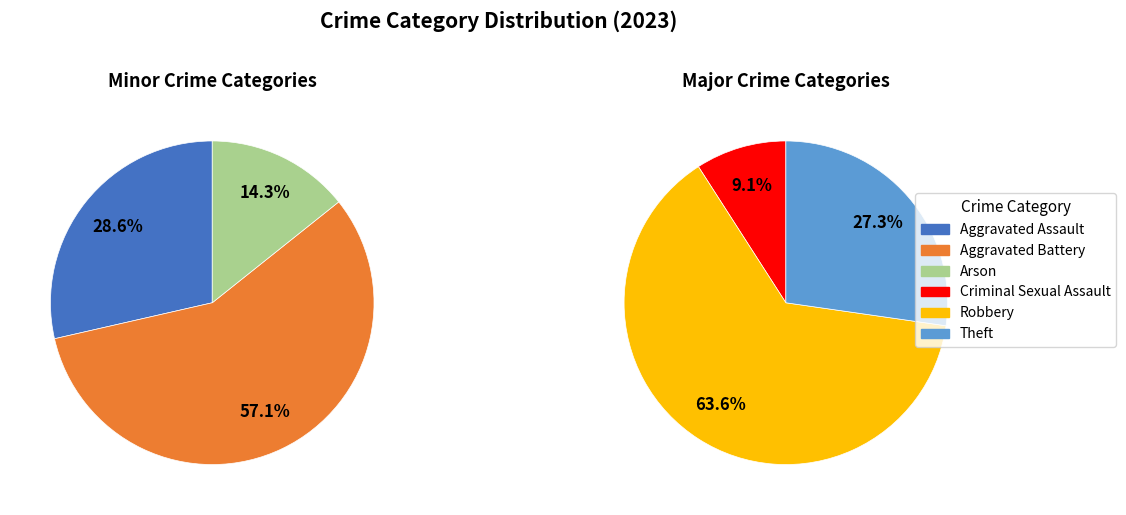

How much of the chart is everything except Theft?

83.3%